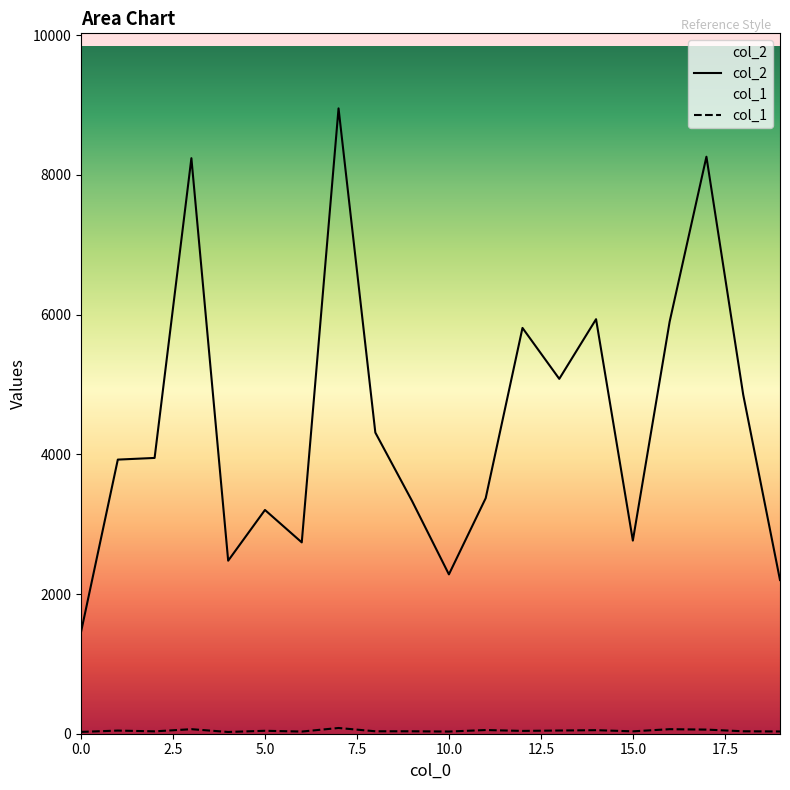

Reading left to right, extract all data points from this chart.

col_2: 1456	3924	3948	8239	2477	3203	2739	8952	4311	3330	2281	3372	5809	5080	5934	2765	5898	8260	4853	2200
col_1: 26	45	34	65	25	42	31	82	35	35	31	53	40	46	51	34	65	59	35	32